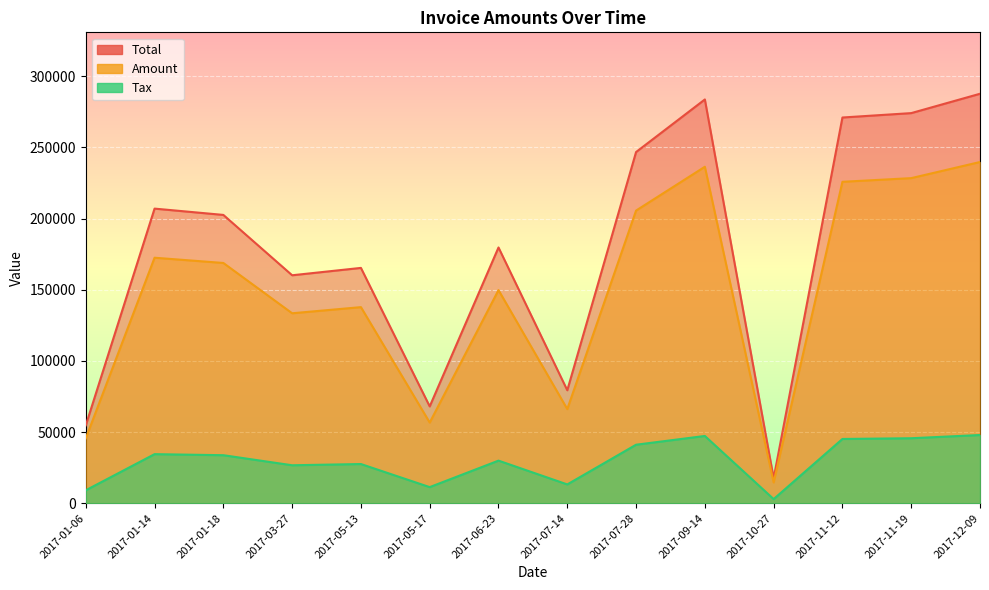

How many data points in Amount are less than 168851?

7